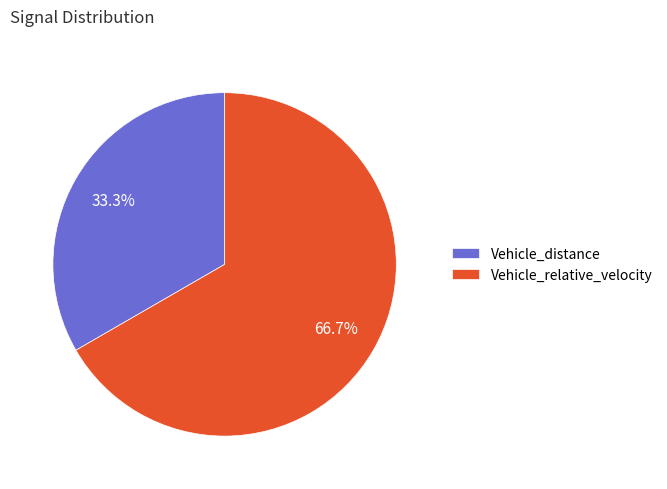

To the nearest percent, what is the average slice percentage?

50%